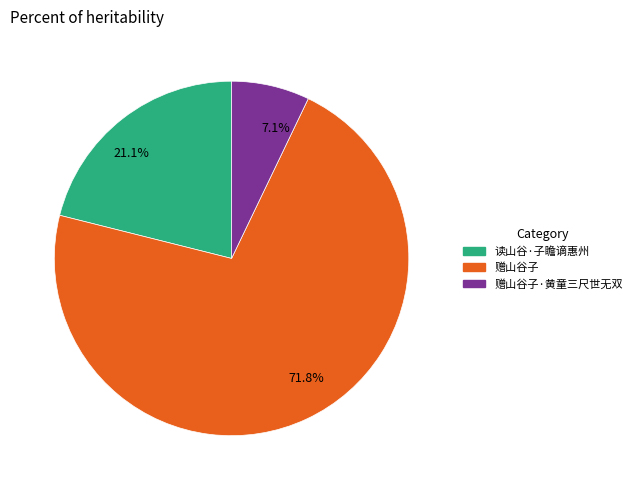

Is there a majority slice in this chart?

Yes